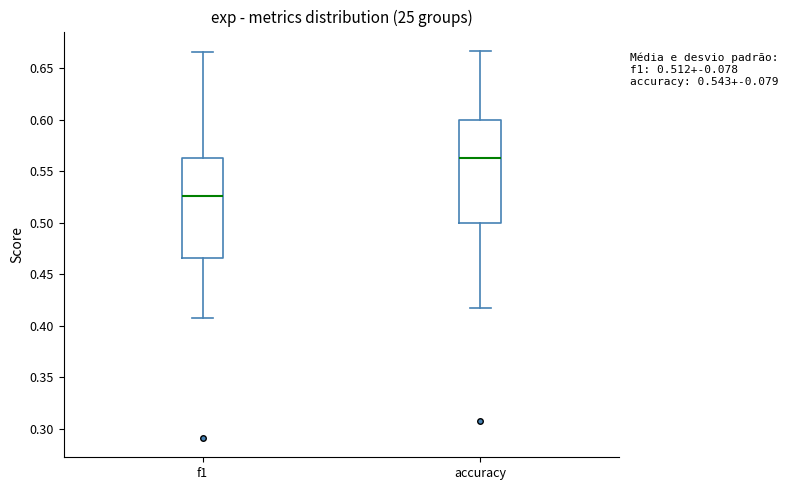

Where is the lower edge of the box for f1 on the y-axis? The values are not printed on the chart, so give them approximately, as read against the axis.

0.465